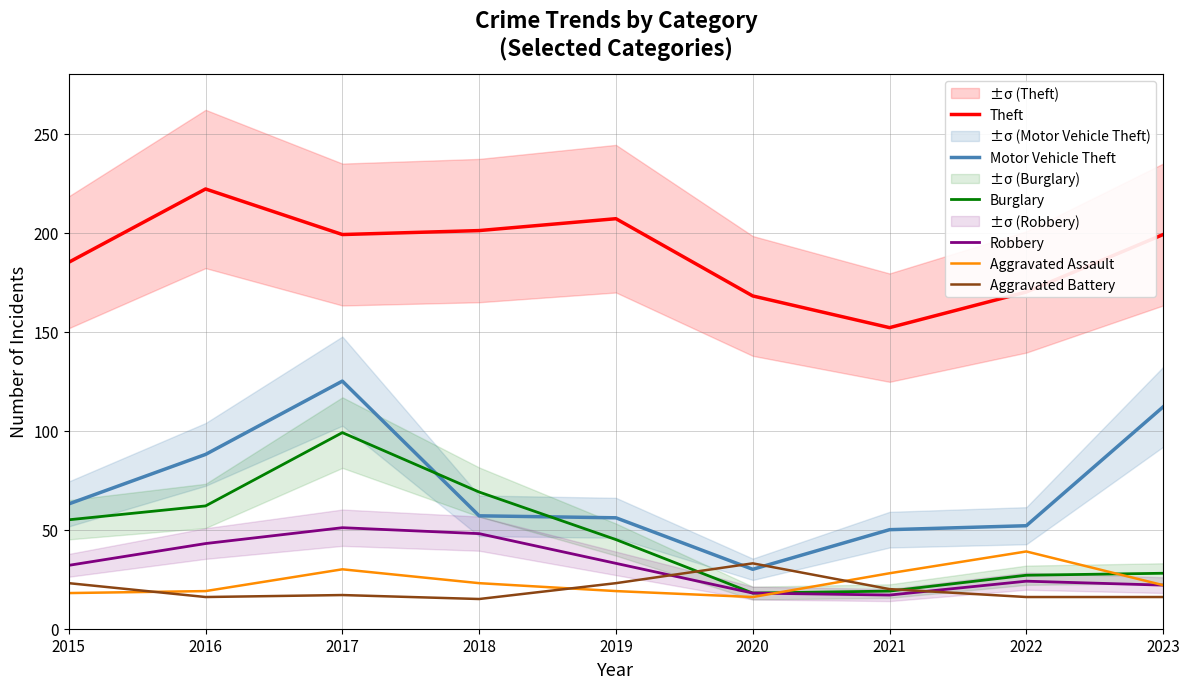

Is it true that Theft equals 335 at 2018?

False